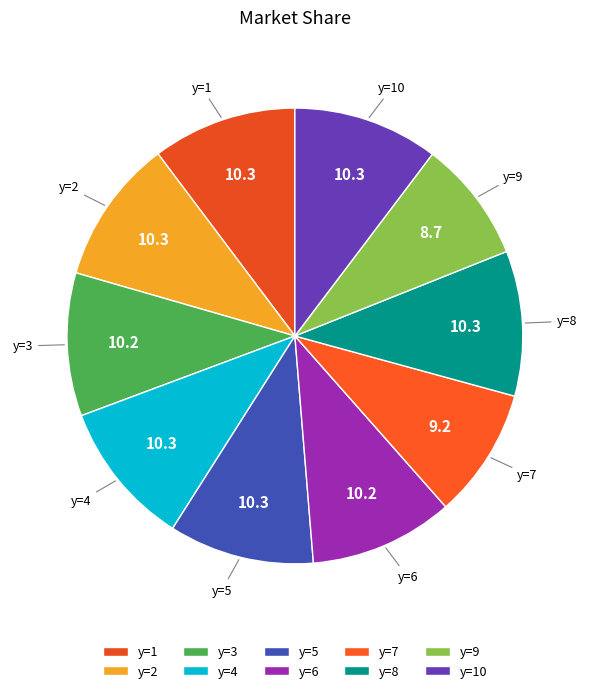

How many slices are in this pie chart?

10